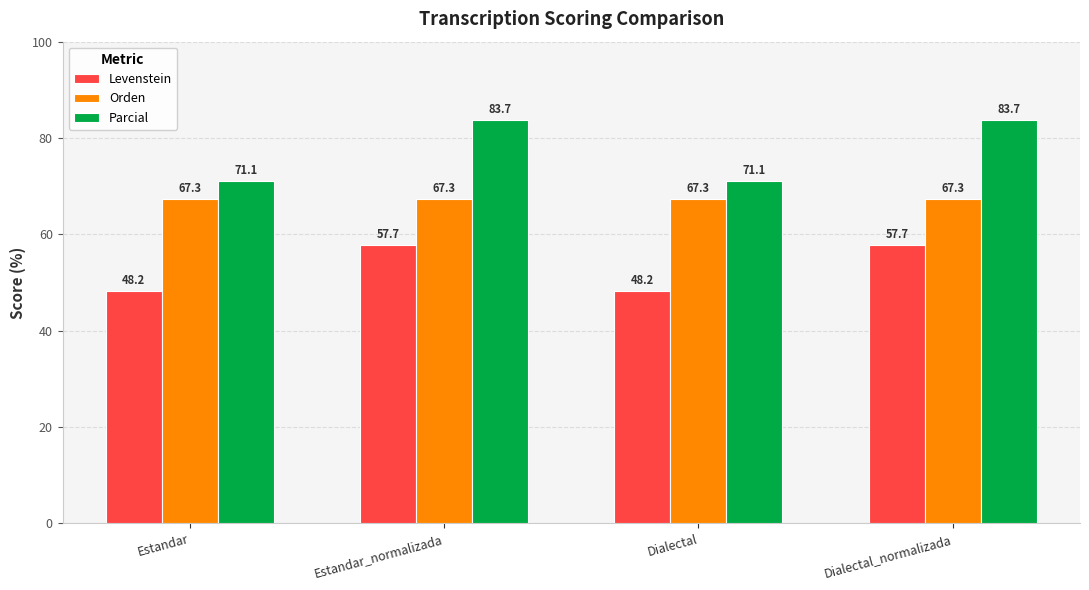

Which series has the largest range (max minus min)?

Parcial